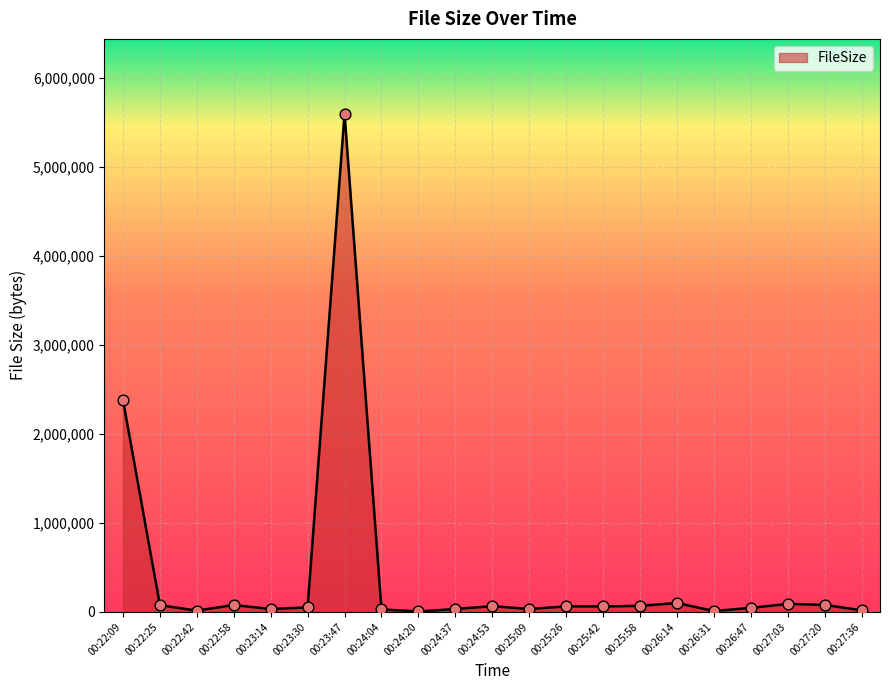

Approximately how many times larger is the value at 00:26:47 compared to 00:24:37?

1.4